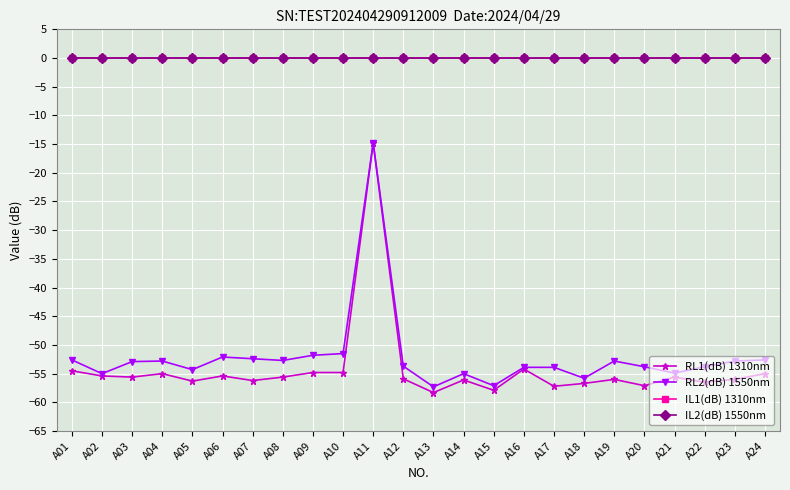

Which series changed the most between A10 and A13?

RL2(dB) 1550nm